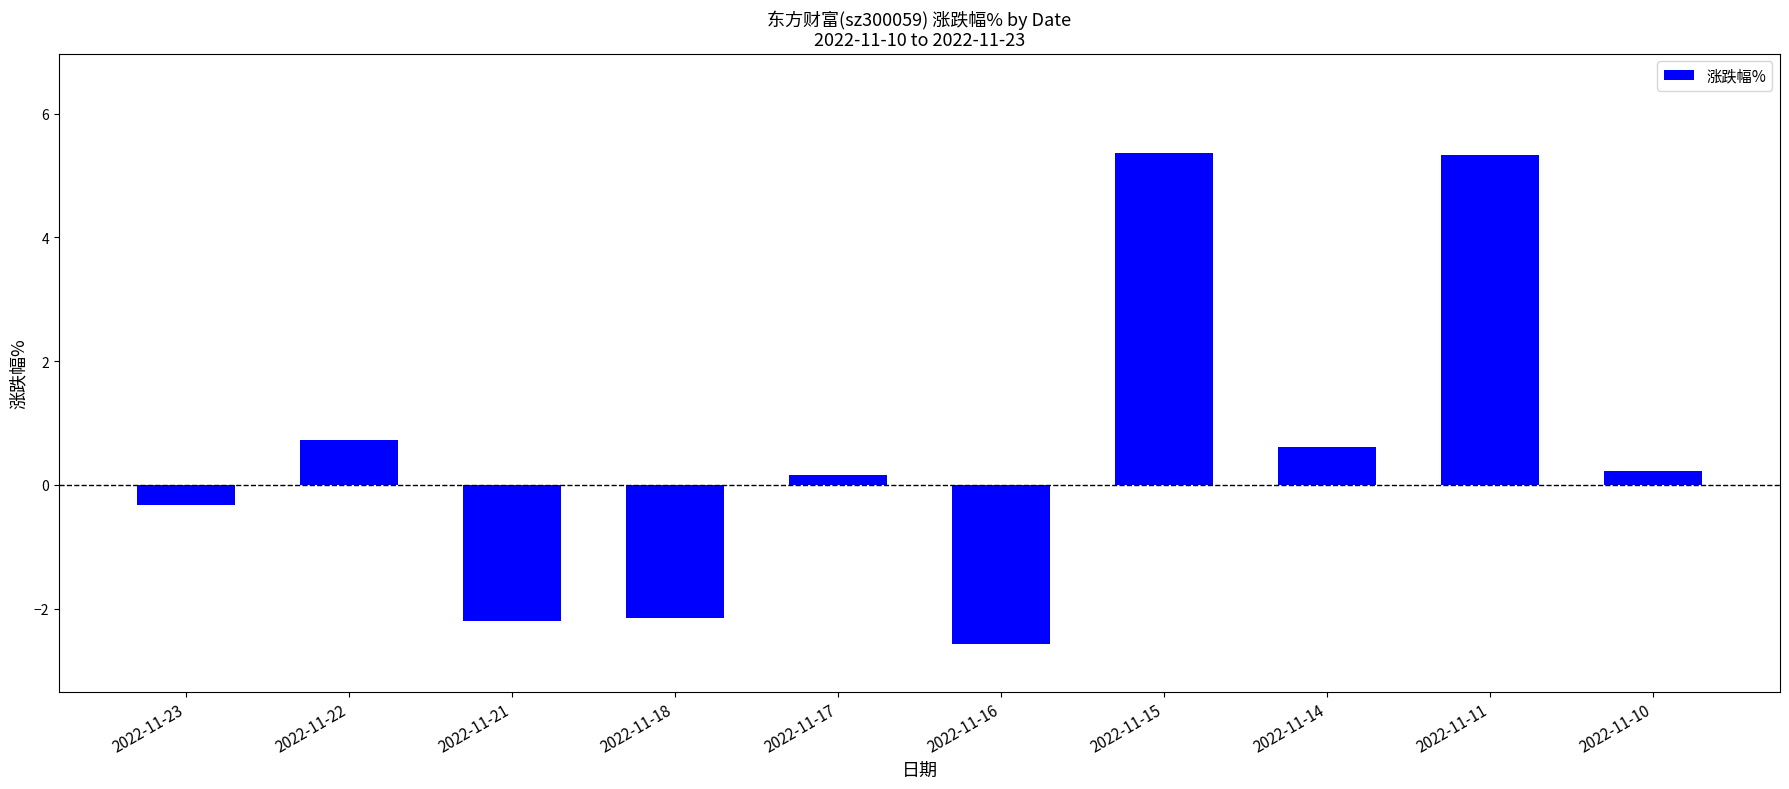

True or false: the data shows -3.2 at 2022-11-18.

False